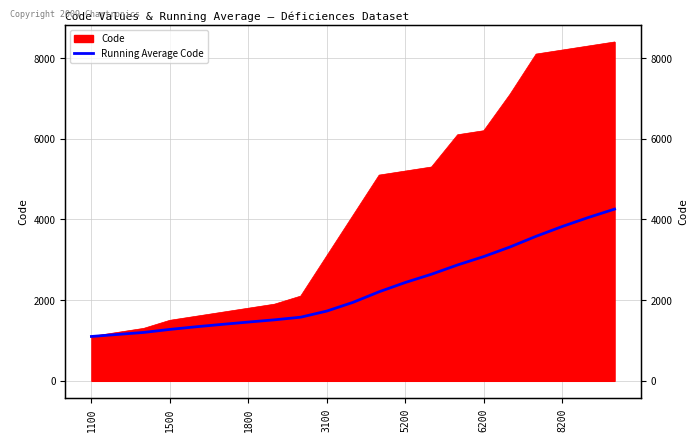

What is the label of the 1st point from the left?

1100